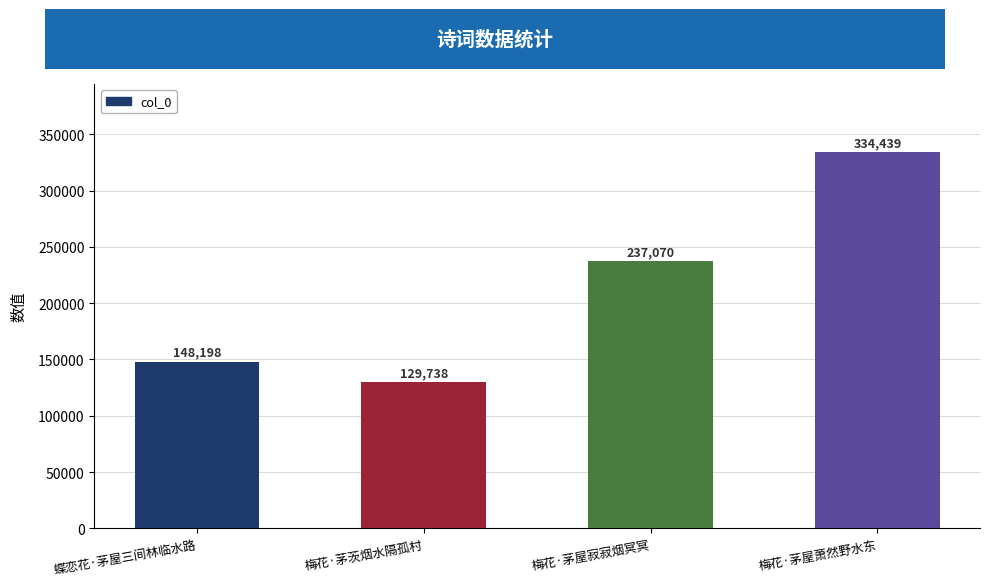

What is the label of the 2nd bar from the left?

梅花·茅茨烟水隔孤村